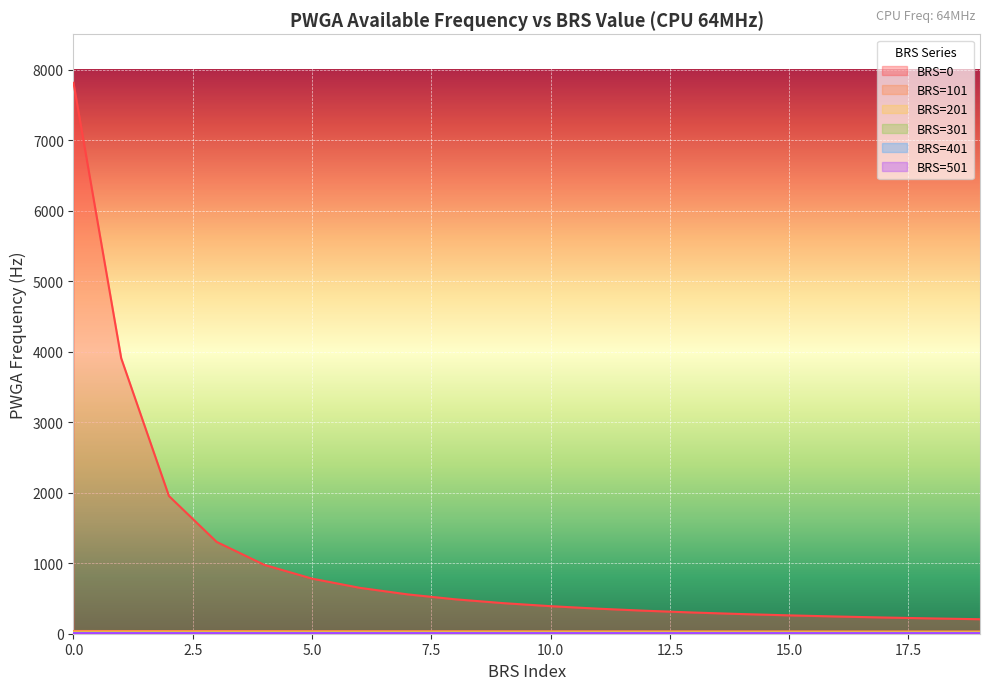

Count the BRS=401 values in the range 9 to 10.

20